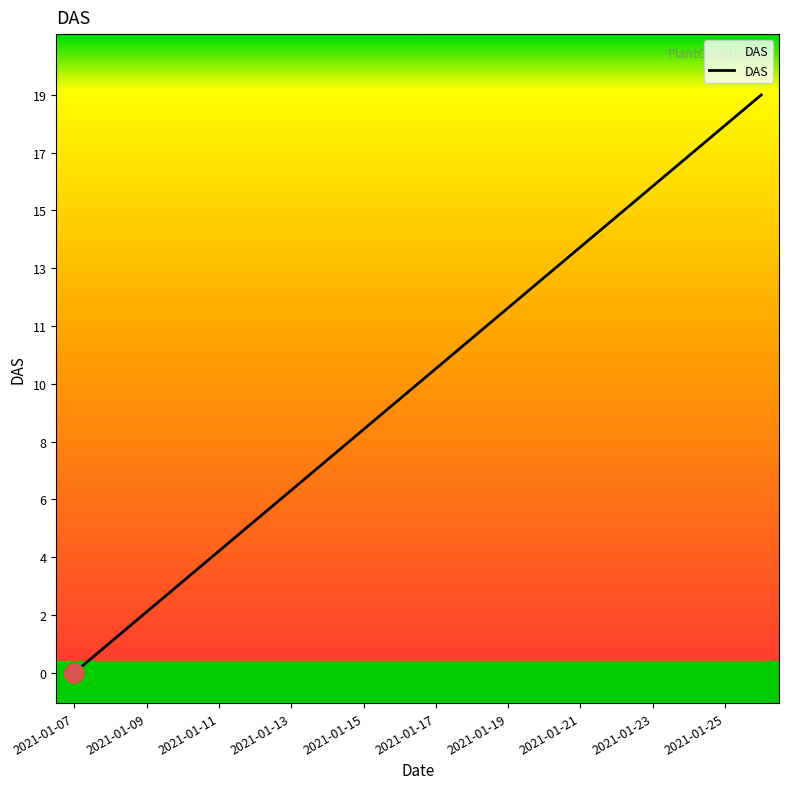

What is the label of the 17th point from the left?

2021-01-23